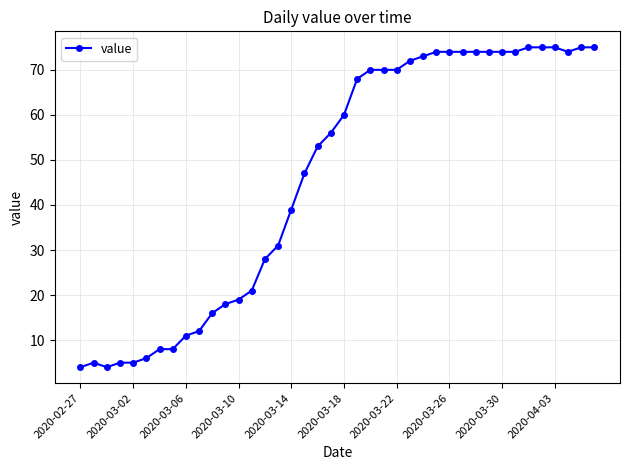

True or false: there are more than 0 points higher than both neighbors.

True